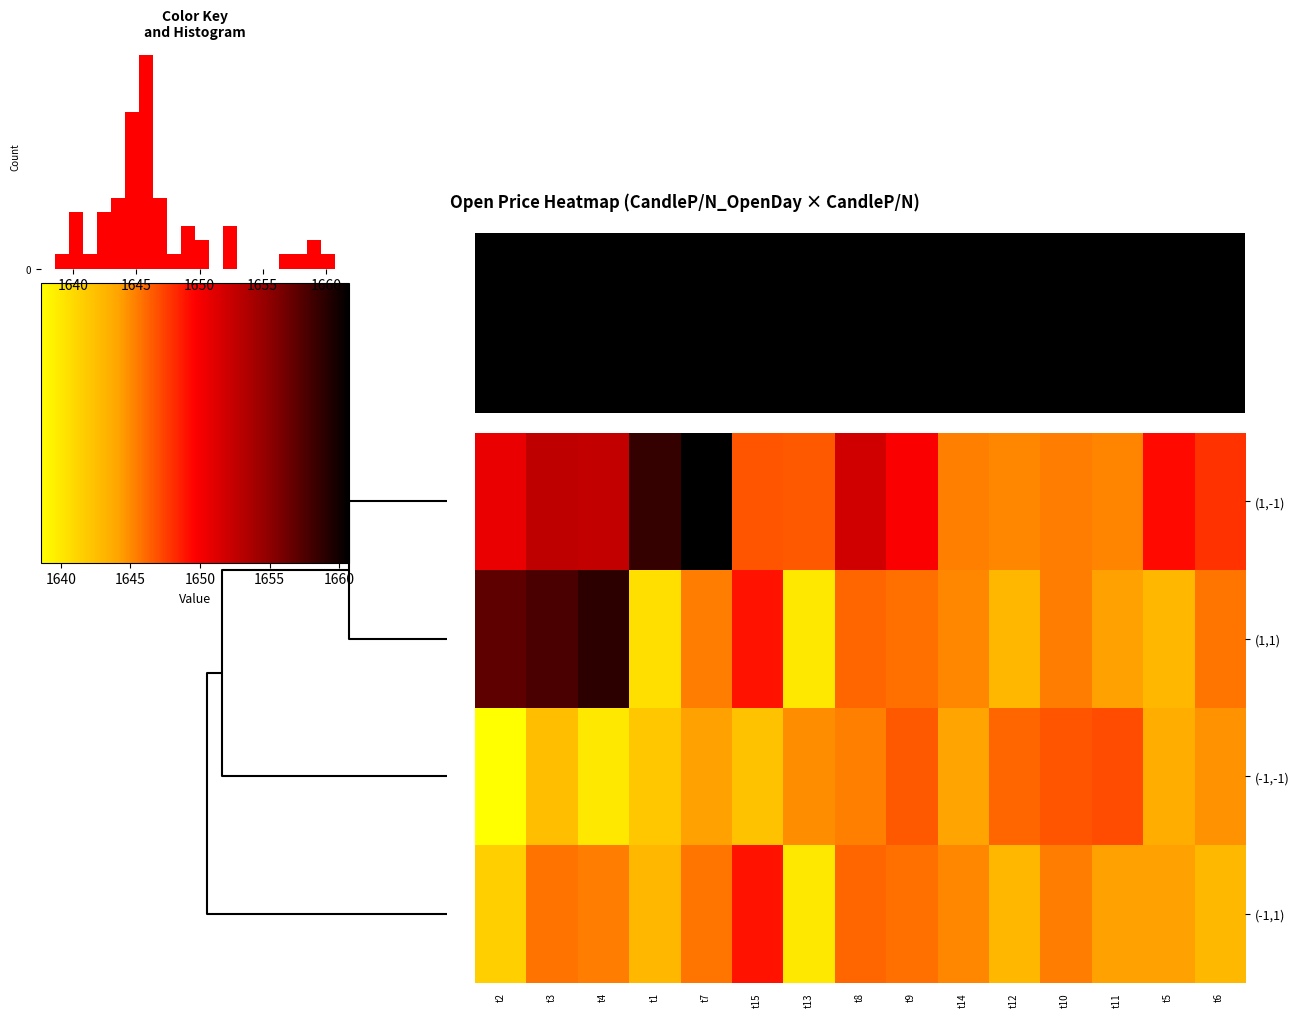

Reading left to right, transcribe all the data shown in this chart.

row_0: t2=1650.6	t3=1652.7	t4=1652.5	t1=1658.5	t7=1660.7	t15=1646.8	t13=1646.7	t8=1651.8	t9=1649.8	t14=1645.3	t12=1645.1	t10=1645.4	t11=1645.2	t5=1649.3	t6=1648.0
row_1: t2=1656.8	t3=1657.8	t4=1658.8	t1=1640.5	t7=1645.4	t15=1649.0	t13=1640.0	t8=1646.2	t9=1645.9	t14=1645.1	t12=1643.0	t10=1645.4	t11=1644.2	t5=1643.0	t6=1645.7
row_2: t2=1638.5	t3=1642.5	t4=1640.0	t1=1642.0	t7=1644.2	t15=1642.3	t13=1645.0	t8=1645.3	t9=1646.7	t14=1644.2	t12=1646.2	t10=1646.8	t11=1647.0	t5=1643.5	t6=1644.8
row_3: t2=1641.5	t3=1645.8	t4=1645.4	t1=1643.0	t7=1645.7	t15=1649.0	t13=1640.0	t8=1646.2	t9=1645.9	t14=1645.1	t12=1643.0	t10=1645.4	t11=1644.2	t5=1644.2	t6=1642.9